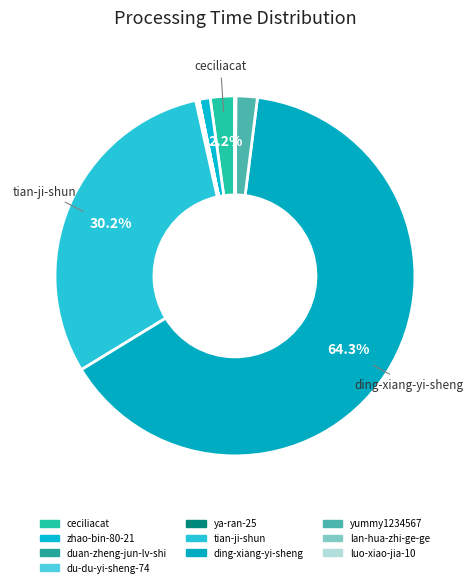

To the nearest percent, what is the average slice percentage?

10%